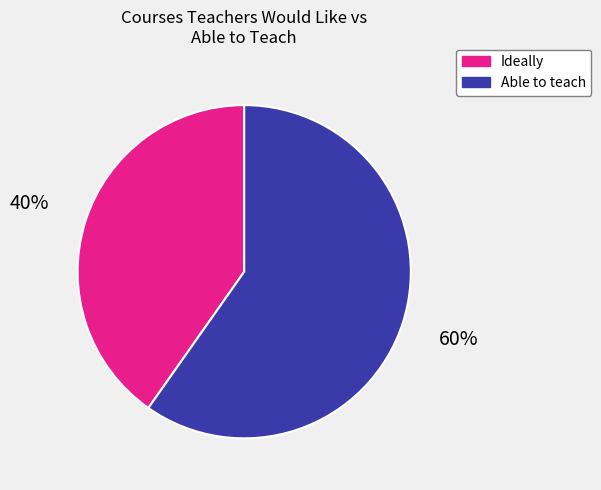

How many segments does this pie chart have?

2